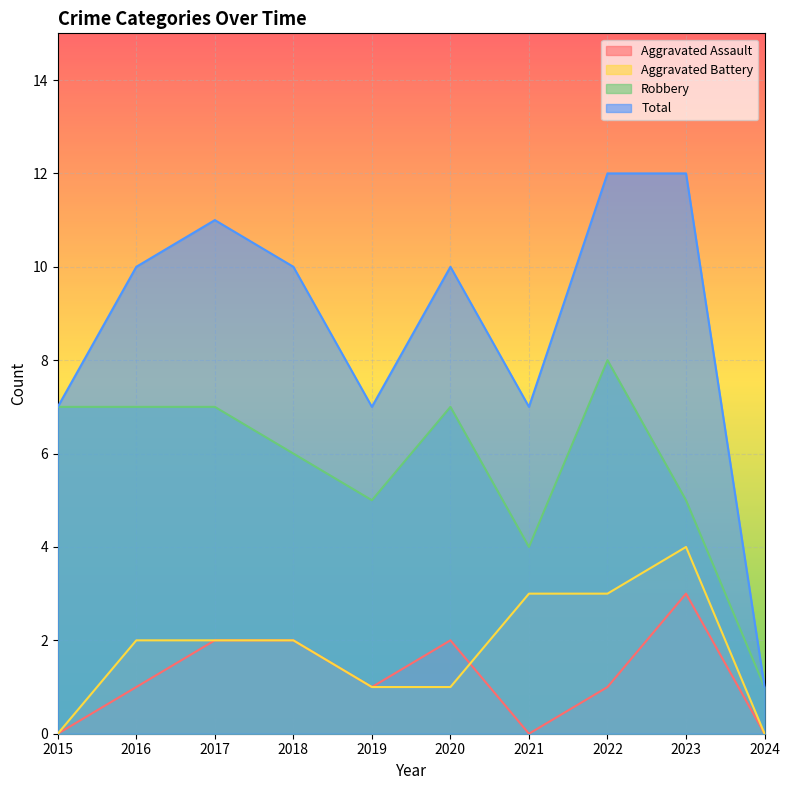

What is the spread (max minus min) of values at 2017?

9